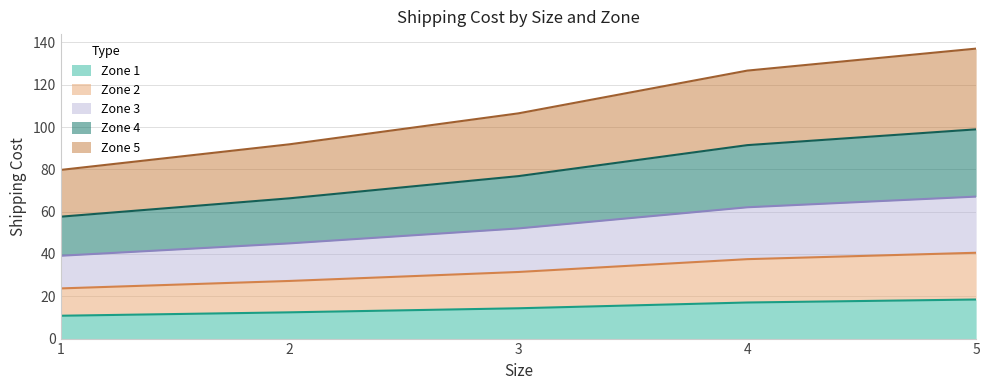

What is the minimum value for Zone 1?

10.8